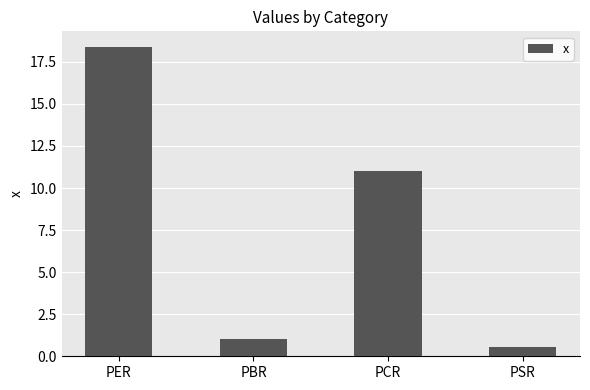

What is the difference between the maximum and second lowest values?

17.4